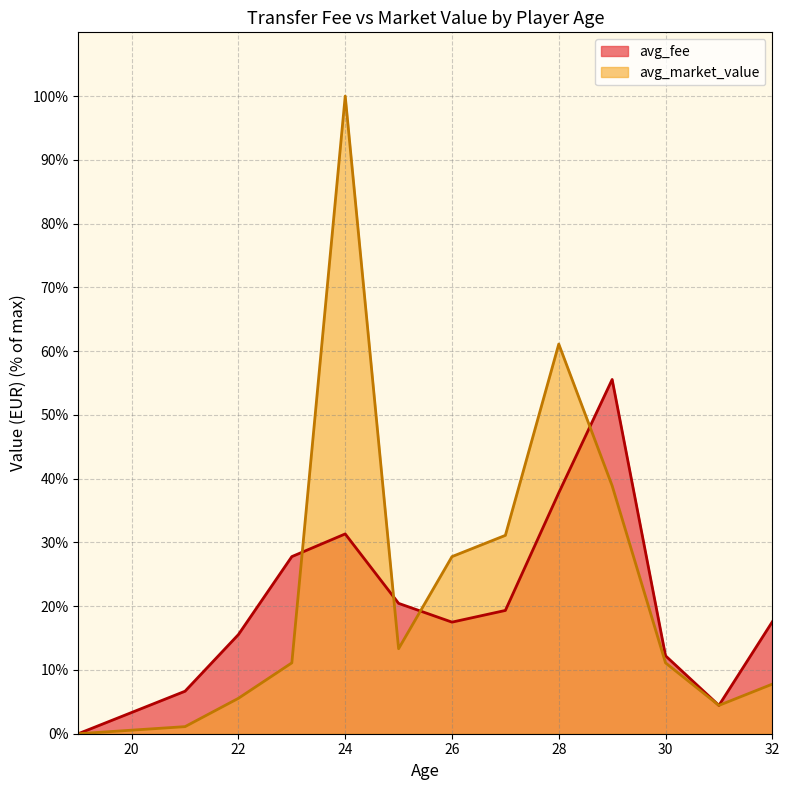

Is it true that avg_market_value equals 175.6 at 24?

False